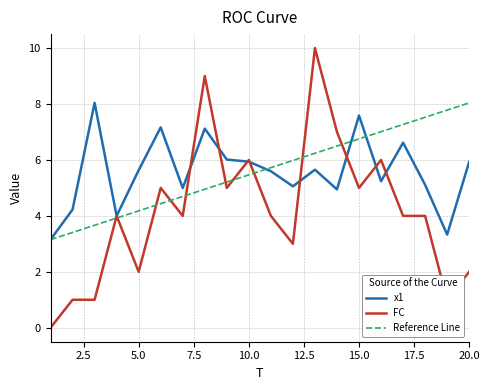

Which series ends up on top after the final intersection of FC and x1?

x1